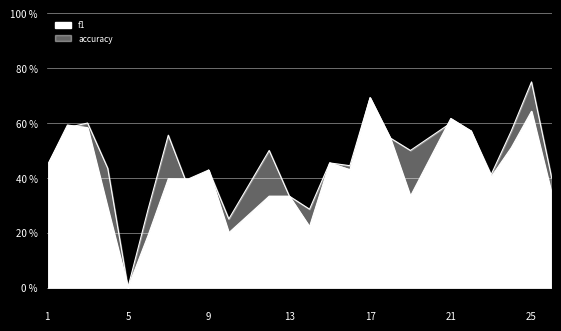

Where is f1 nearest to the value 0?

5